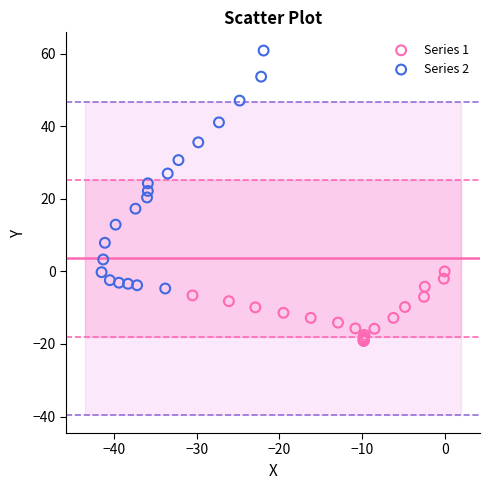

Which series contains the highest Y value?

Series 2